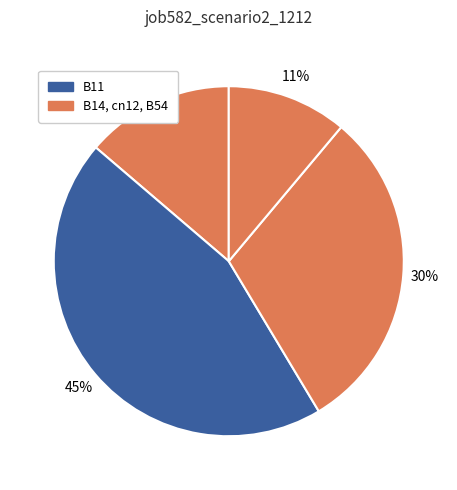

Which slice is the largest?

B11